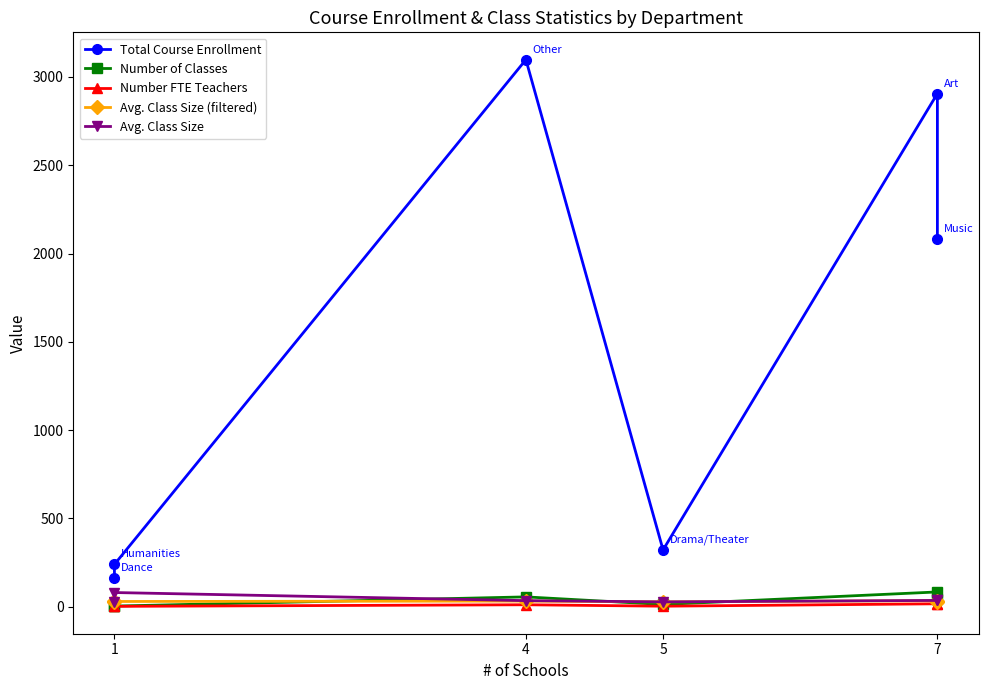

The value of Number FTE Teachers at 7 is 5.4. True or false?

False